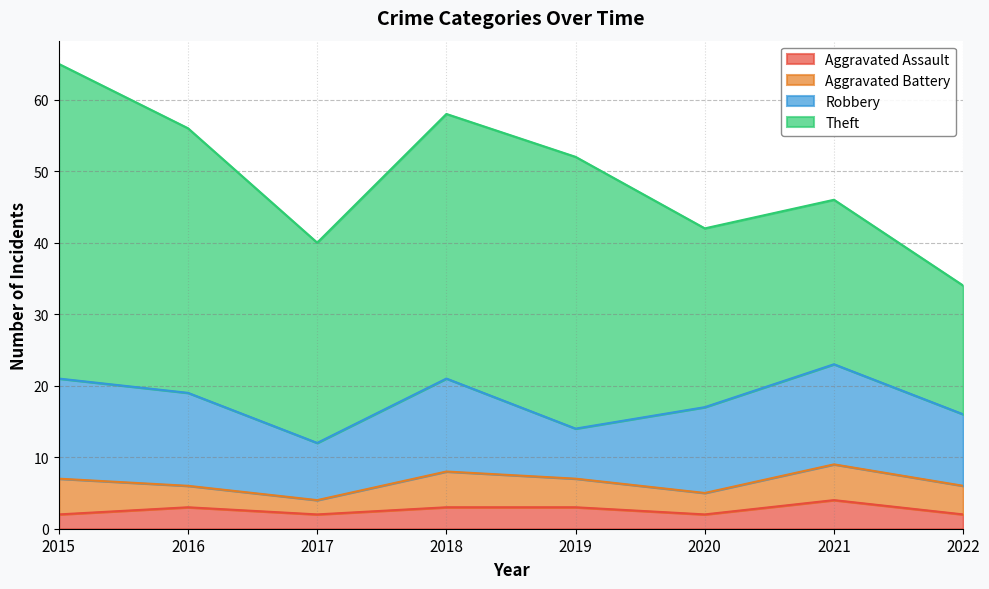

At 2020, list the series in order from smallest to largest.

Aggravated Assault, Aggravated Battery, Robbery, Theft